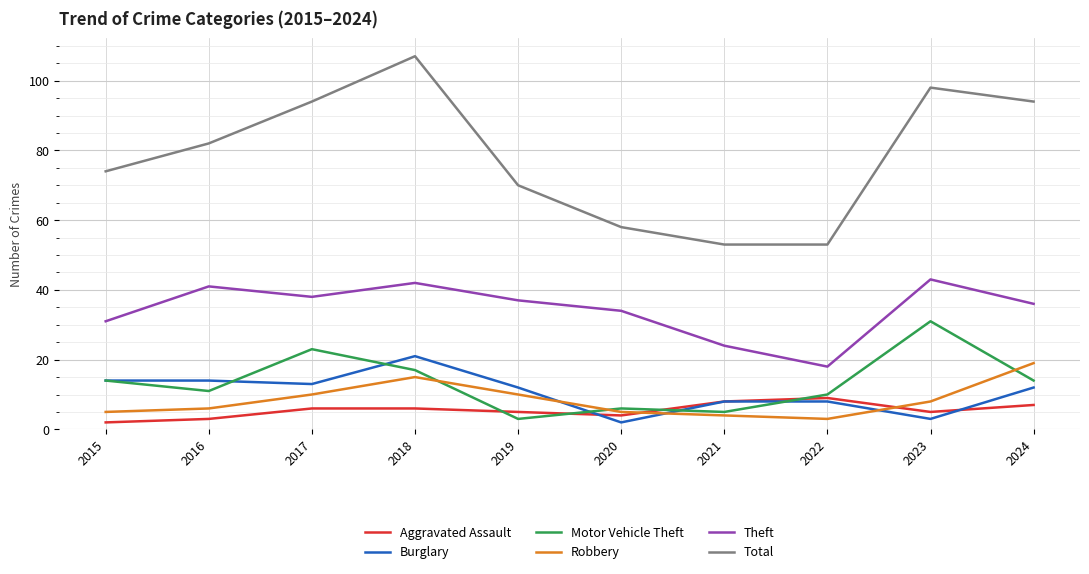

True or false: Theft and Aggravated Assault intersect in this chart.

False